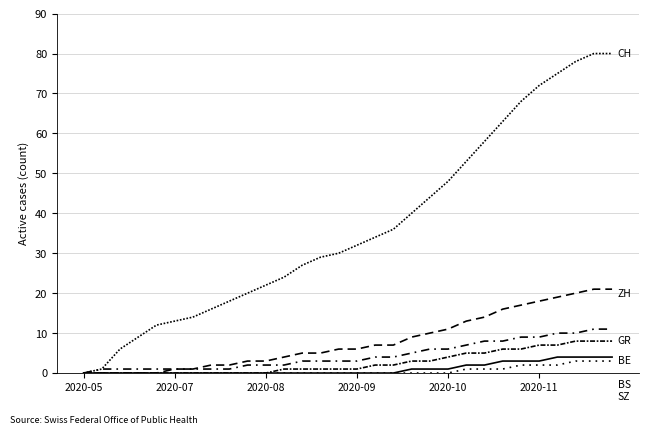

Does the chart display data point markers on the line(s)?

No